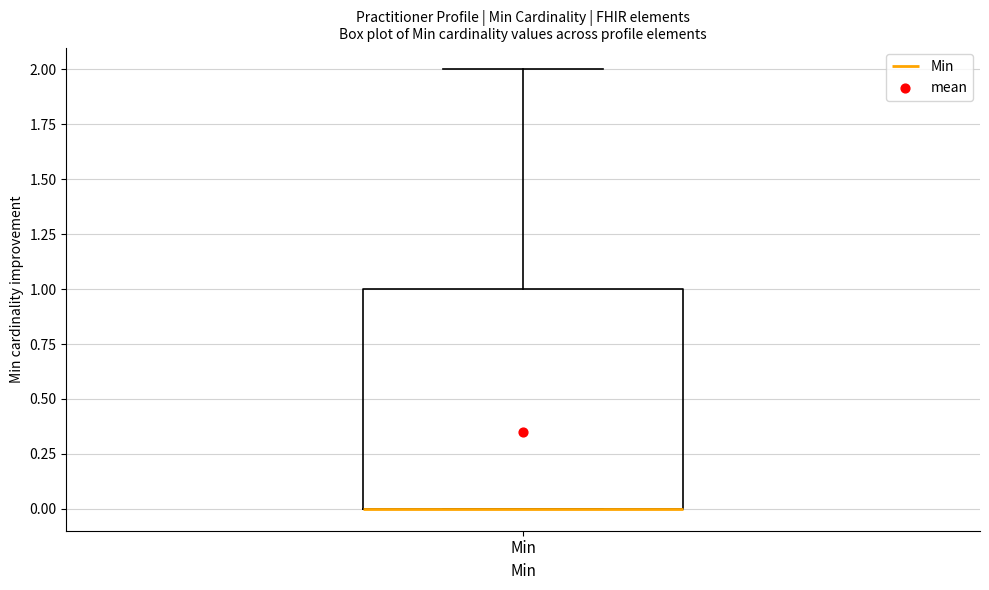

Read this box plot against the y-axis: the position of the median line, the range covered by the box, and the ends of both whiskers. The values are not printed on the chart, so give them approximately, as read against the axis.

median 0 (drawn on the box's lower edge), box 0 to 1, whiskers 0 to 2